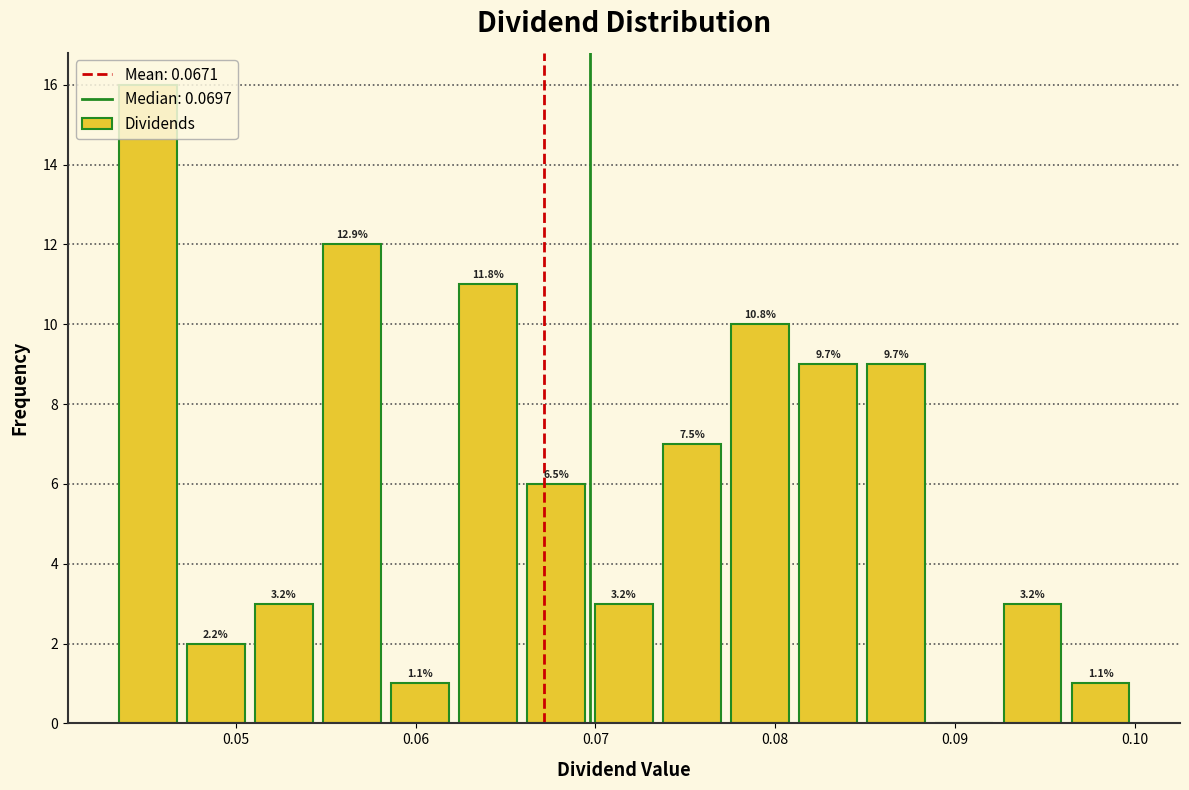

Around what value on the x-axis is the tallest bar? Give the approximate position of its centre, as read against the axis.

0.045